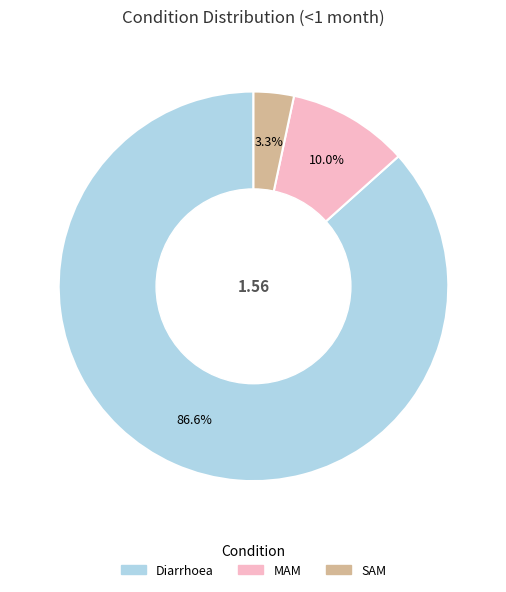

What percentage is NOT represented by MAM?

90.0%